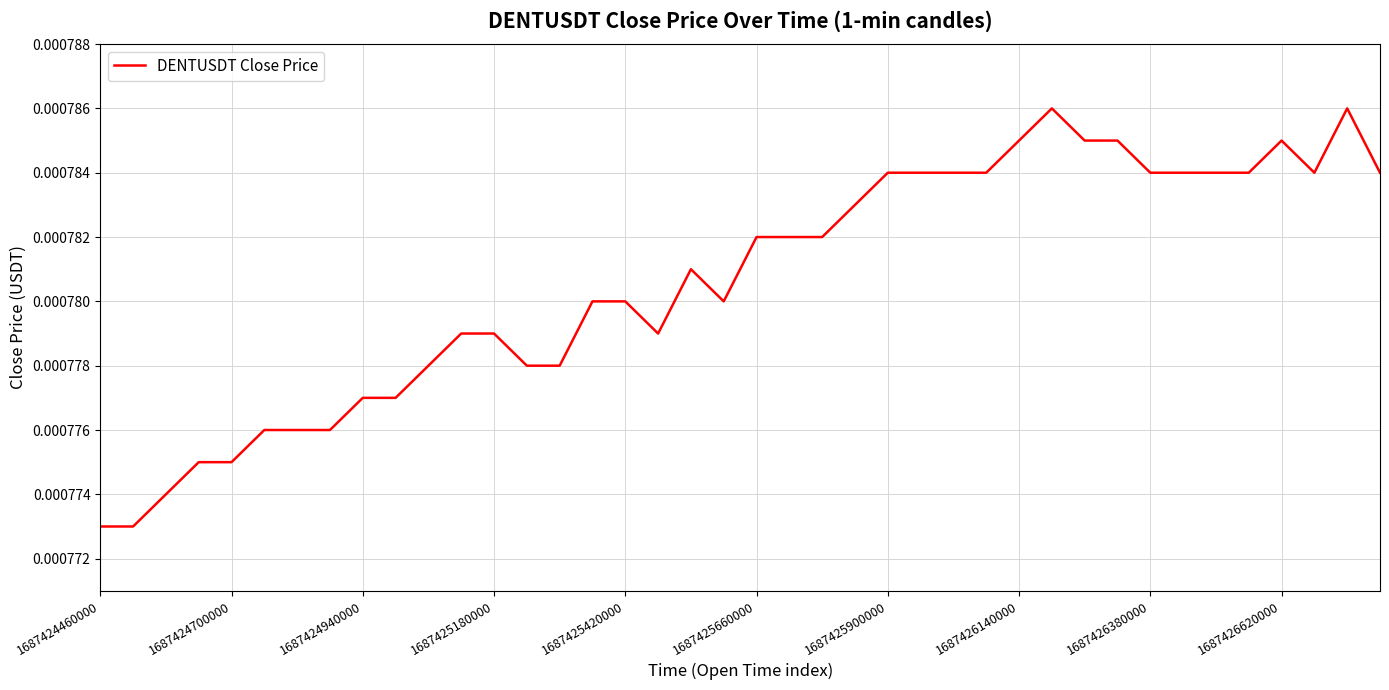

How many distinct data groups are displayed?

1